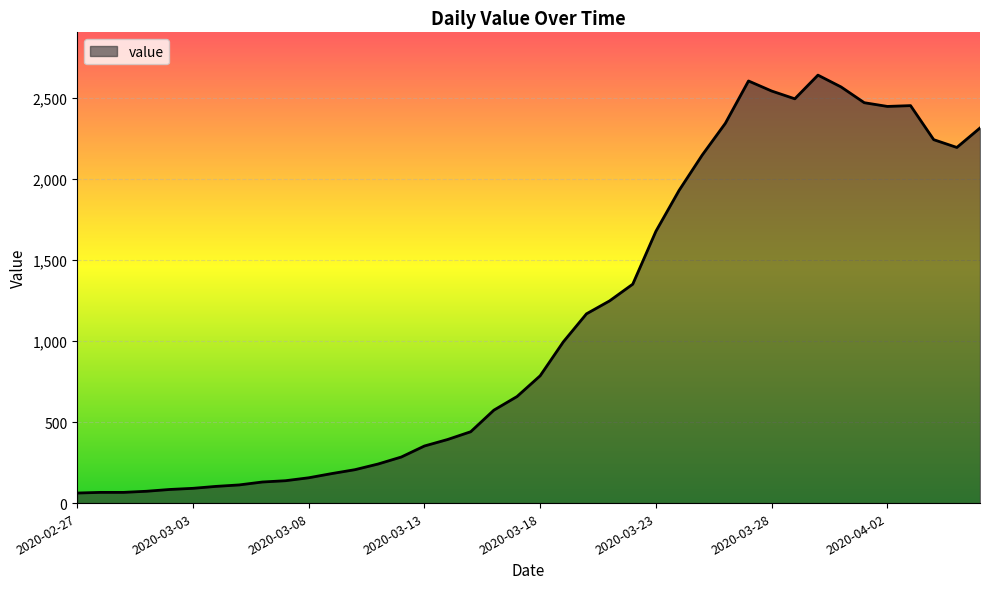

What is the minimum value shown in the chart?

62